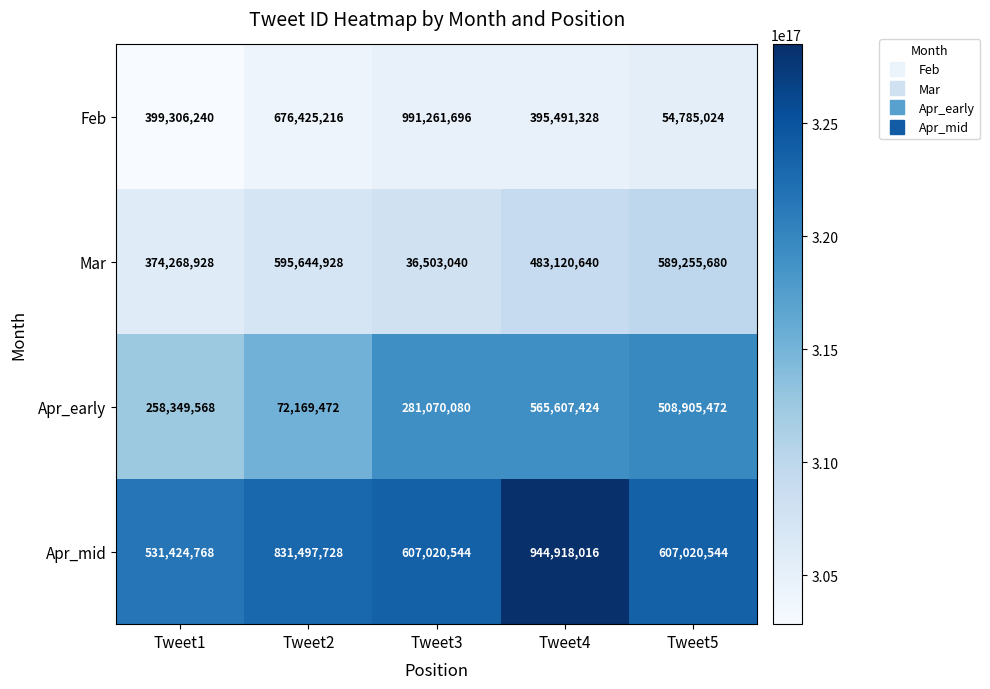

Is the value of Apr_mid at Tweet1 greater than the value of Apr_early at Tweet3?

Yes